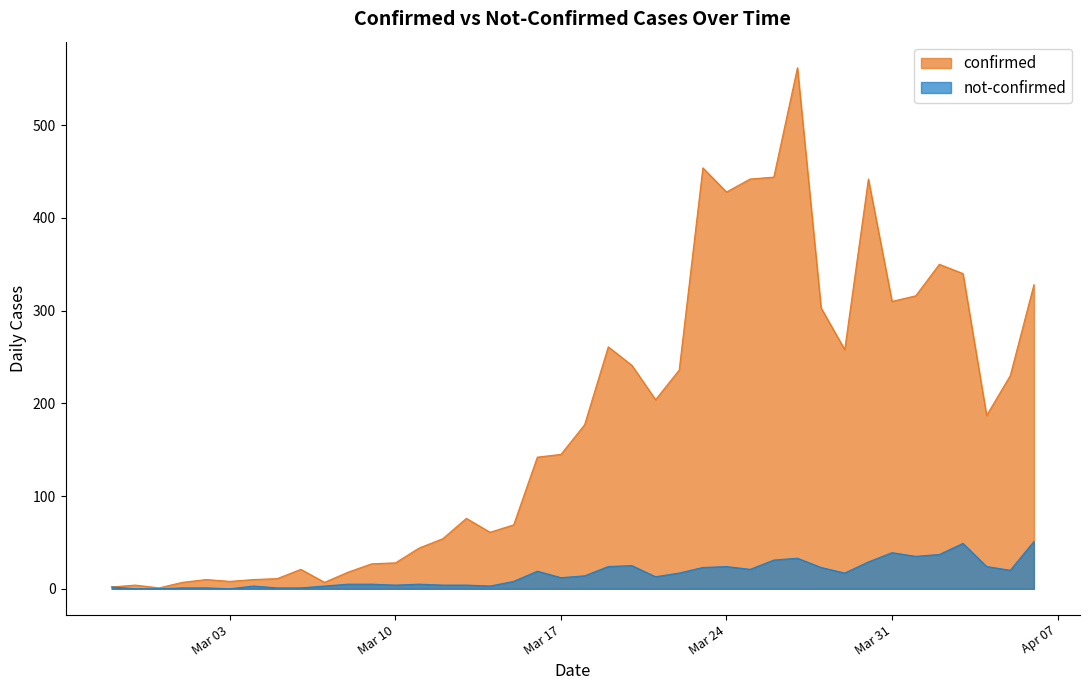

True or false: not-confirmed and confirmed intersect in this chart.

False